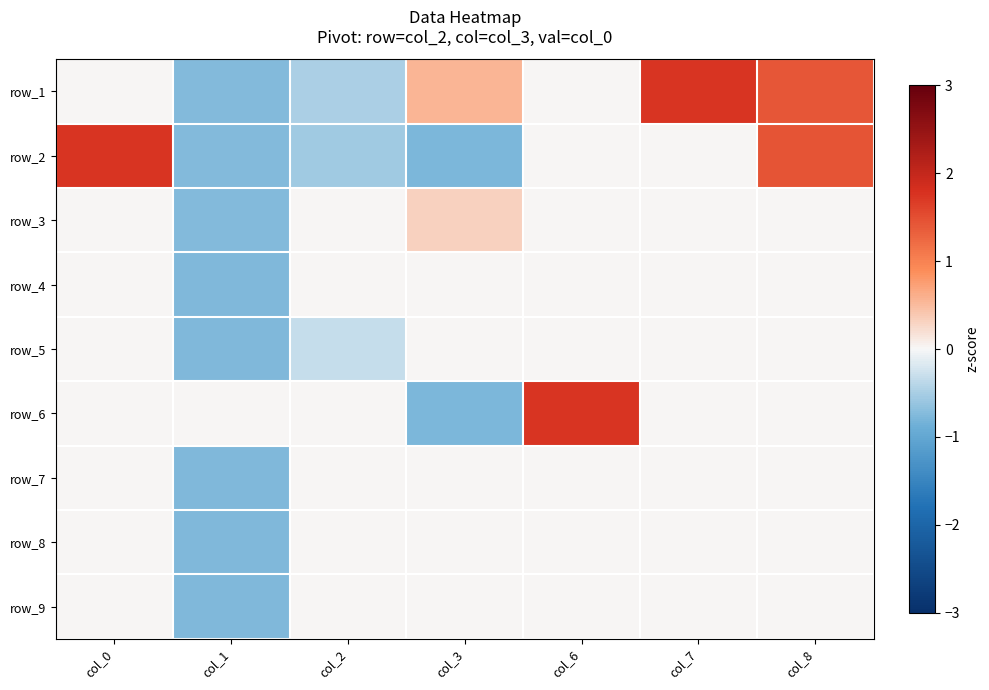

Count the row_5 values in the range 0 to 1.

5